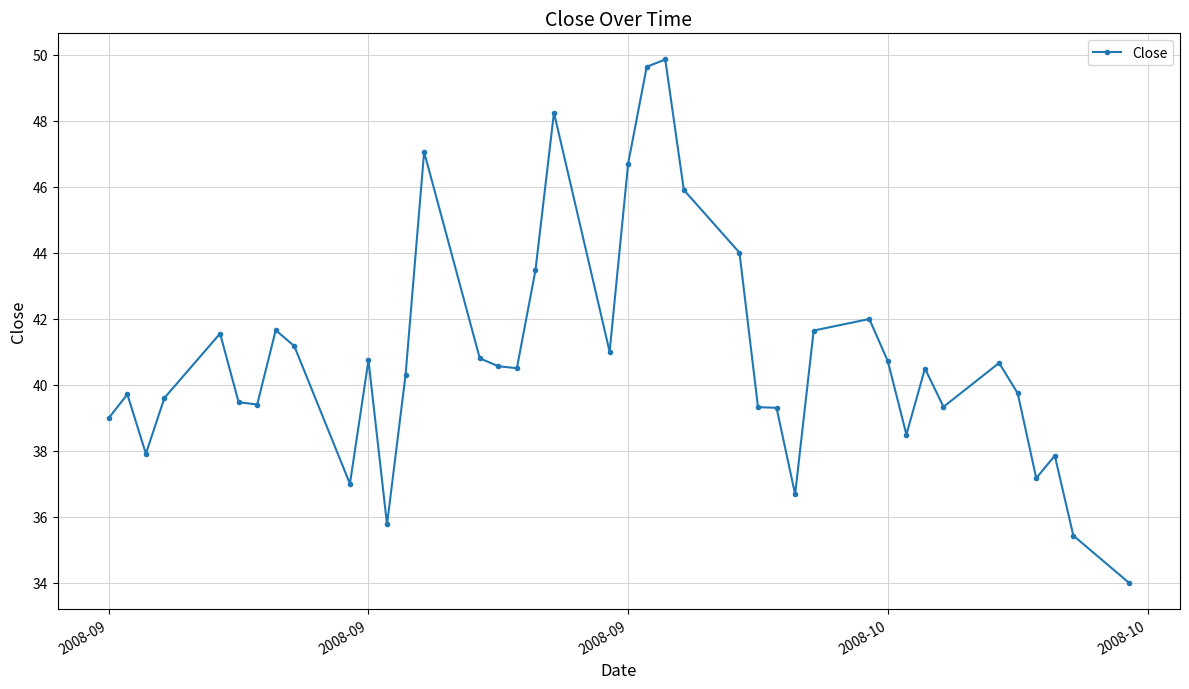

True or false: there are more than 0 points higher than both neighbors.

True